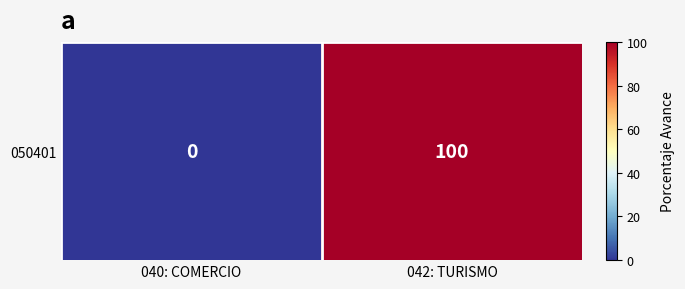

Reading left to right, what are all the values shown in this chart?

0	100